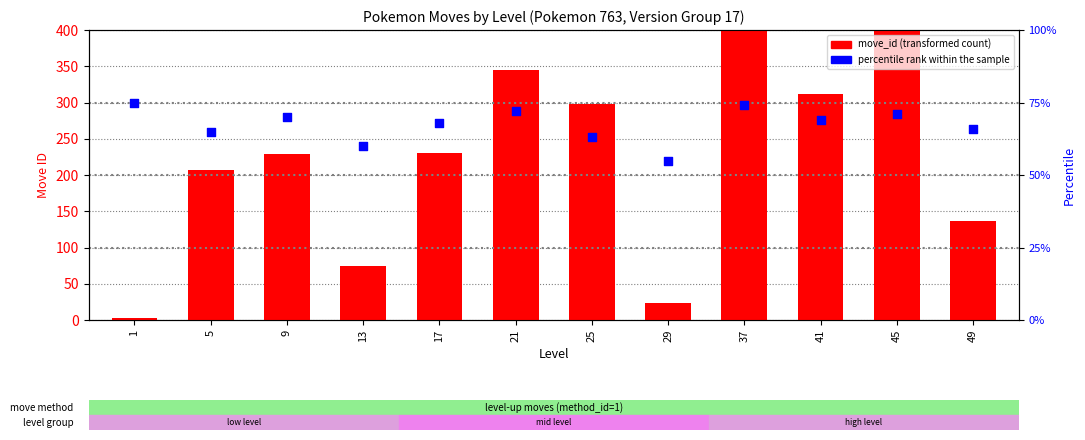

What is the total value across all series at 13?

135